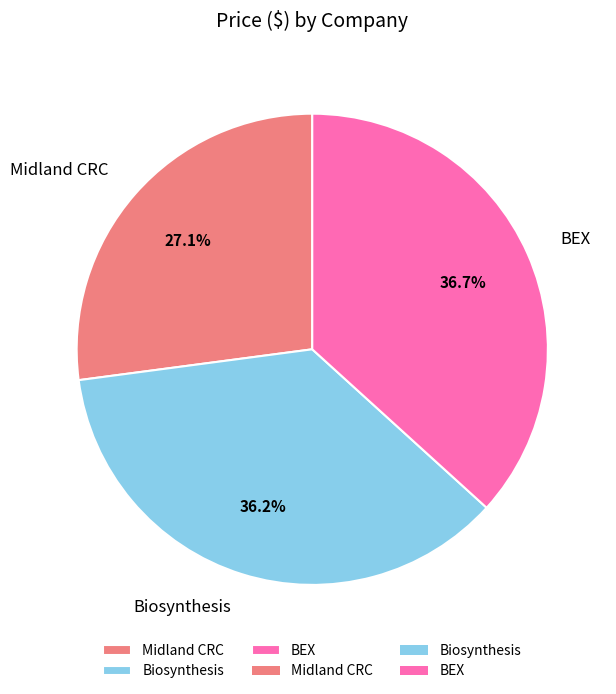

What percentage is the Midland CRC slice, to the nearest percent?

27%